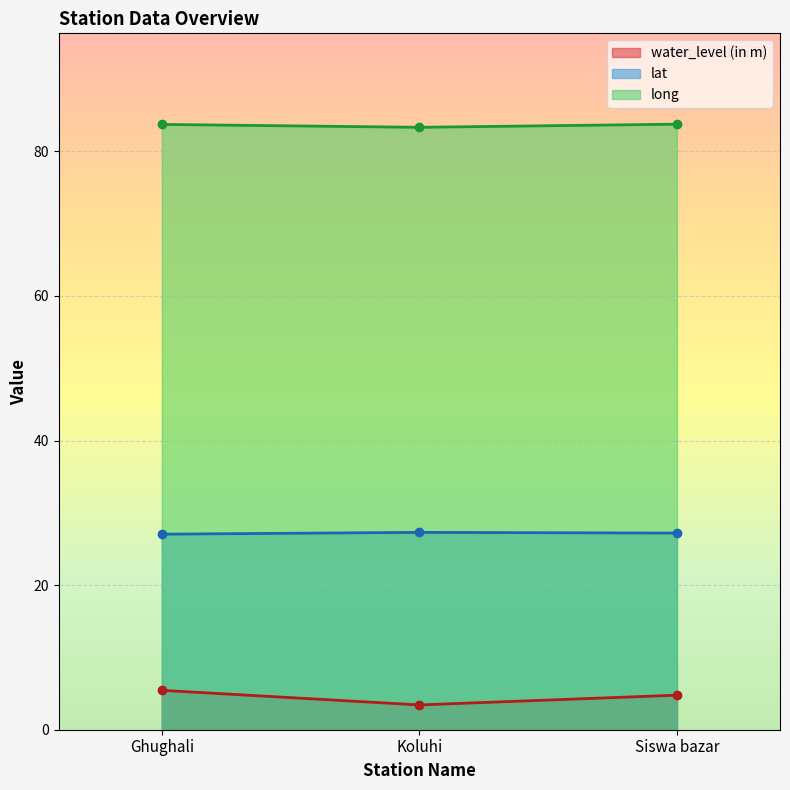

Rank the series by their average value, from lowest to highest.

water_level (in m), lat, long